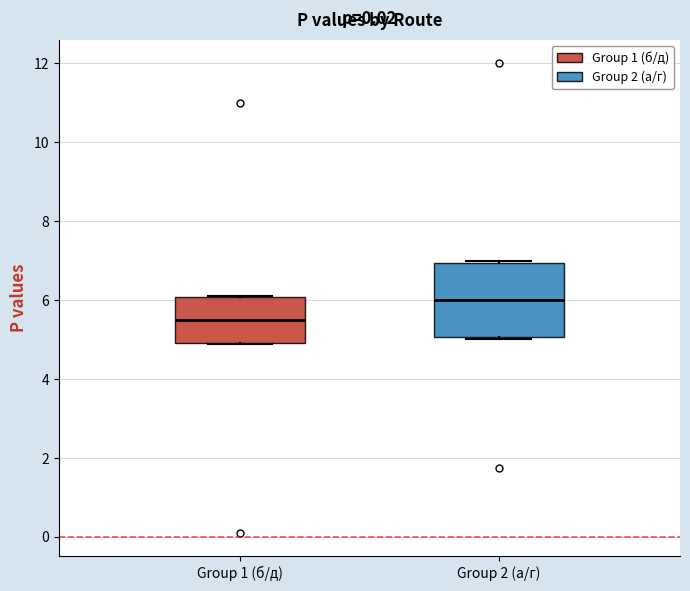

Which box's median line is the lowest?

Group 1 (б/д)